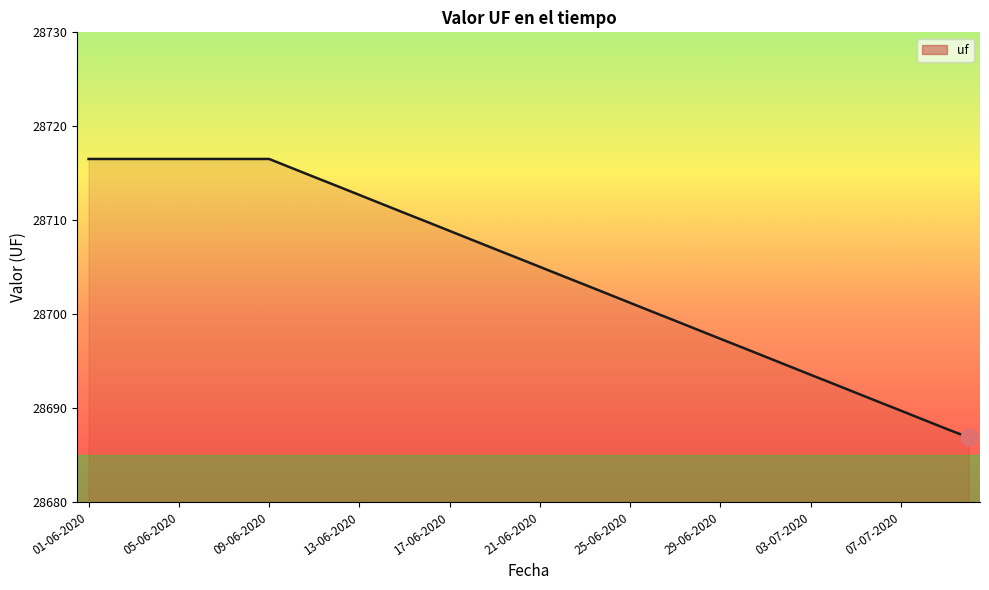

What is the minimum value shown in the chart?

28686.9